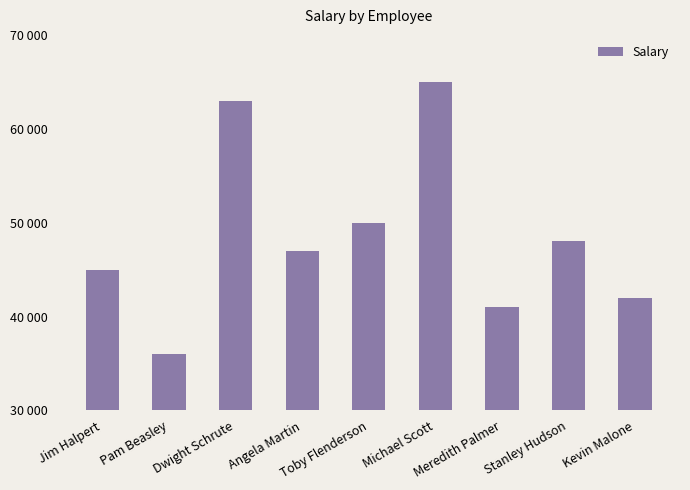

Which has a higher value, Michael Scott or Stanley Hudson?

Michael Scott